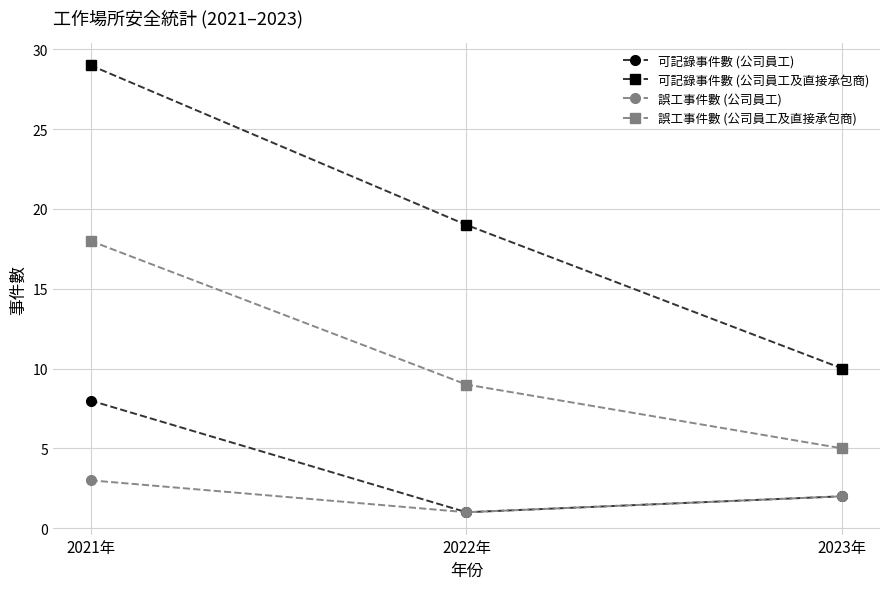

Reading left to right, what are all the values shown in this chart?

可記錄事件數 (公司員工): 8	1	2
可記錄事件數 (公司員工及直接承包商): 29	19	10
誤工事件數 (公司員工): 3	1	2
誤工事件數 (公司員工及直接承包商): 18	9	5